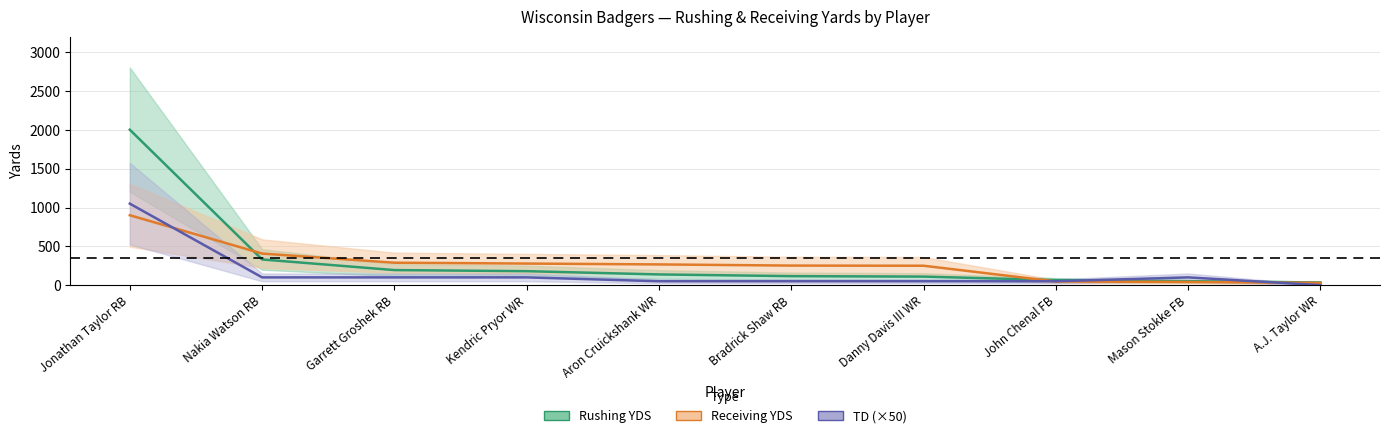

Which series has the largest range (max minus min)?

Rushing YDS